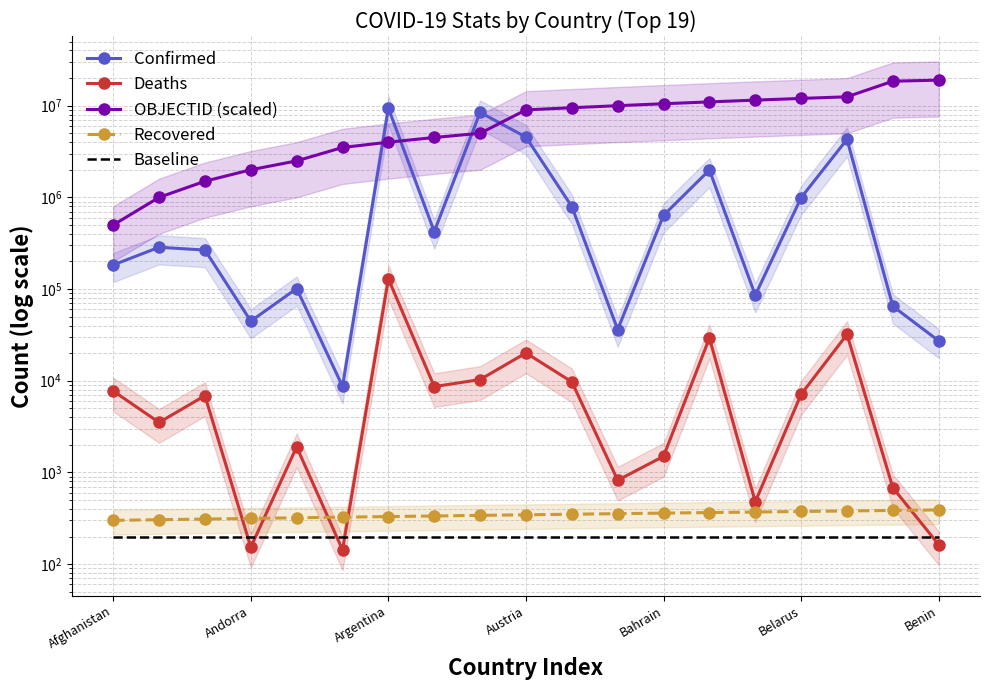

At how many categories does at least one series exceed 12005229?

3